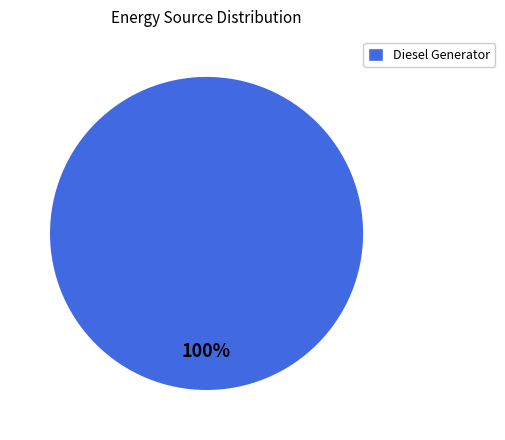

The Diesel Generator slice represents 100% of the pie. True or false?

True